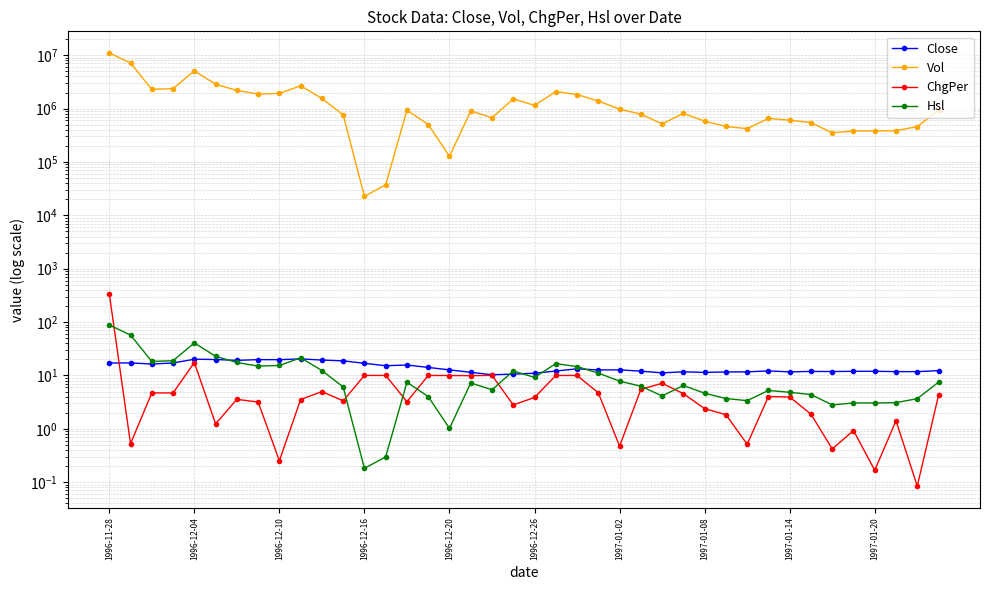

Is it true that ChgPer equals 4.5 at 14?

False